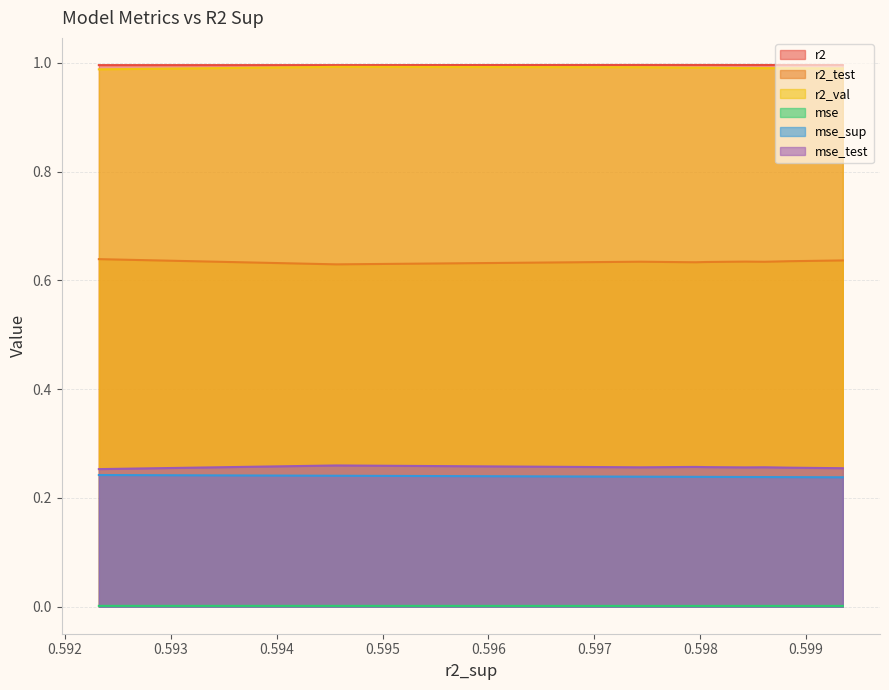

True or false: mse_sup and r2 intersect in this chart.

False